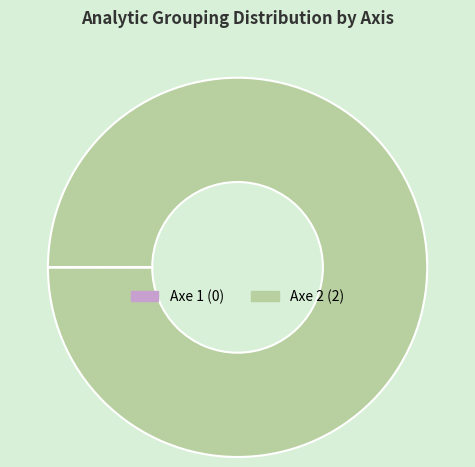

Is it true that Axe 2 is 100% of the pie?

True